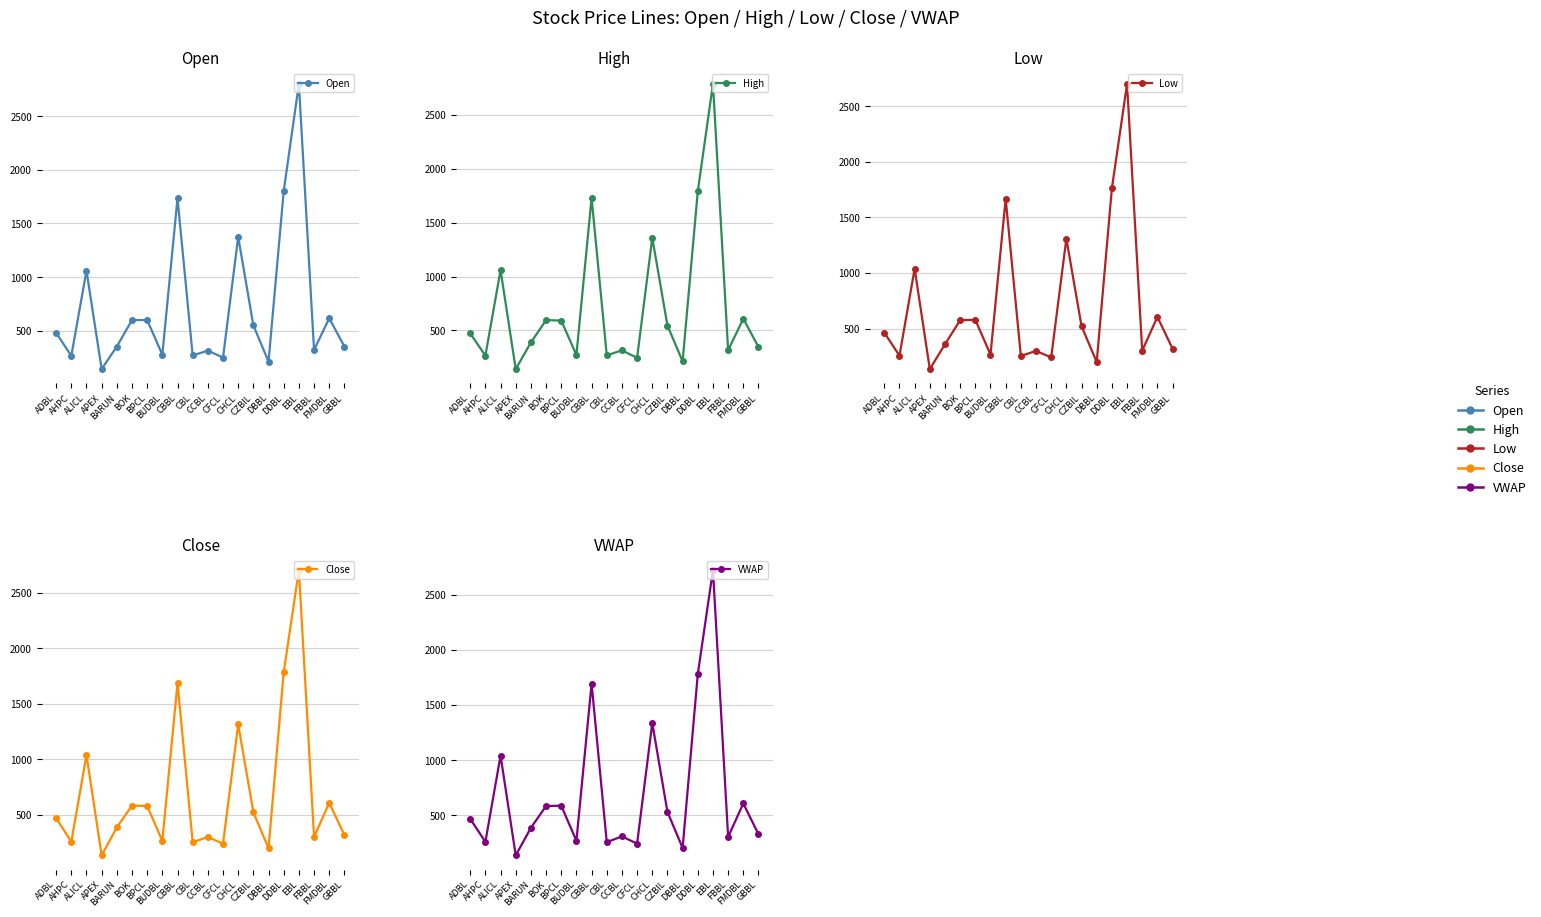

Where is the first local maximum for Open?

ALICL